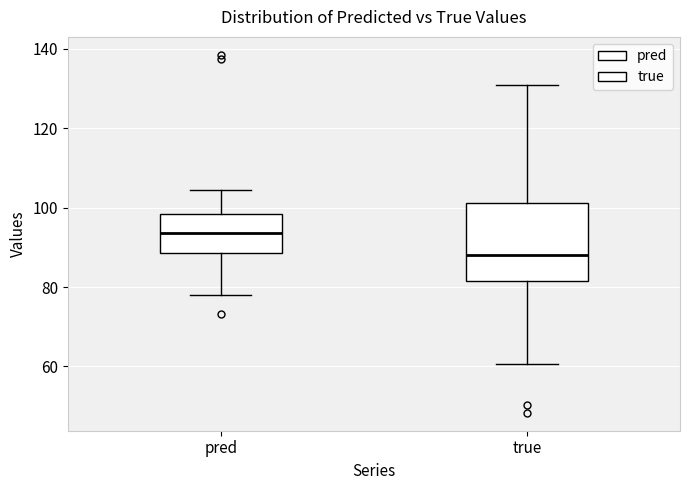

Reading left to right, read every box against the y-axis: the position of its median line, the range the box covers, and the ends of its whiskers. The values are not printed on the chart, so give them approximately, as read against the axis.

pred: median 94, box 88 to 98, whiskers 78 to 104
true: median 88, box 82 to 102, whiskers 60 to 130